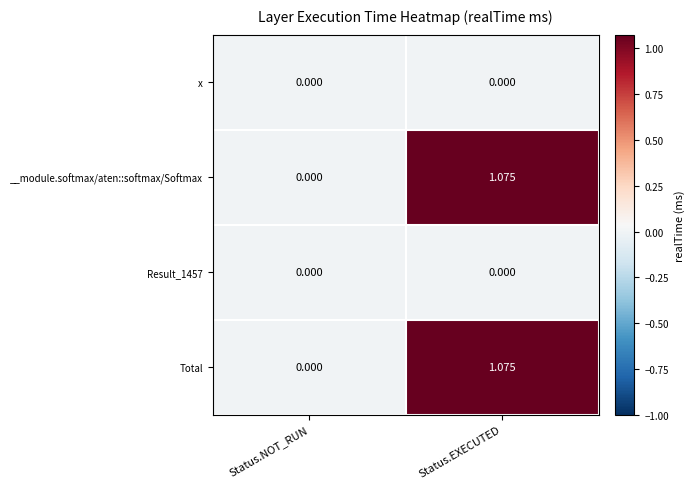

Rank the categories by __module.softmax/aten::softmax/Softmax value from lowest to highest.

Status.NOT_RUN, Status.EXECUTED